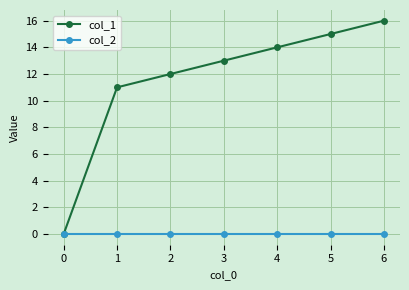

What is the value of the col_1 point at the 2nd from the left?

11